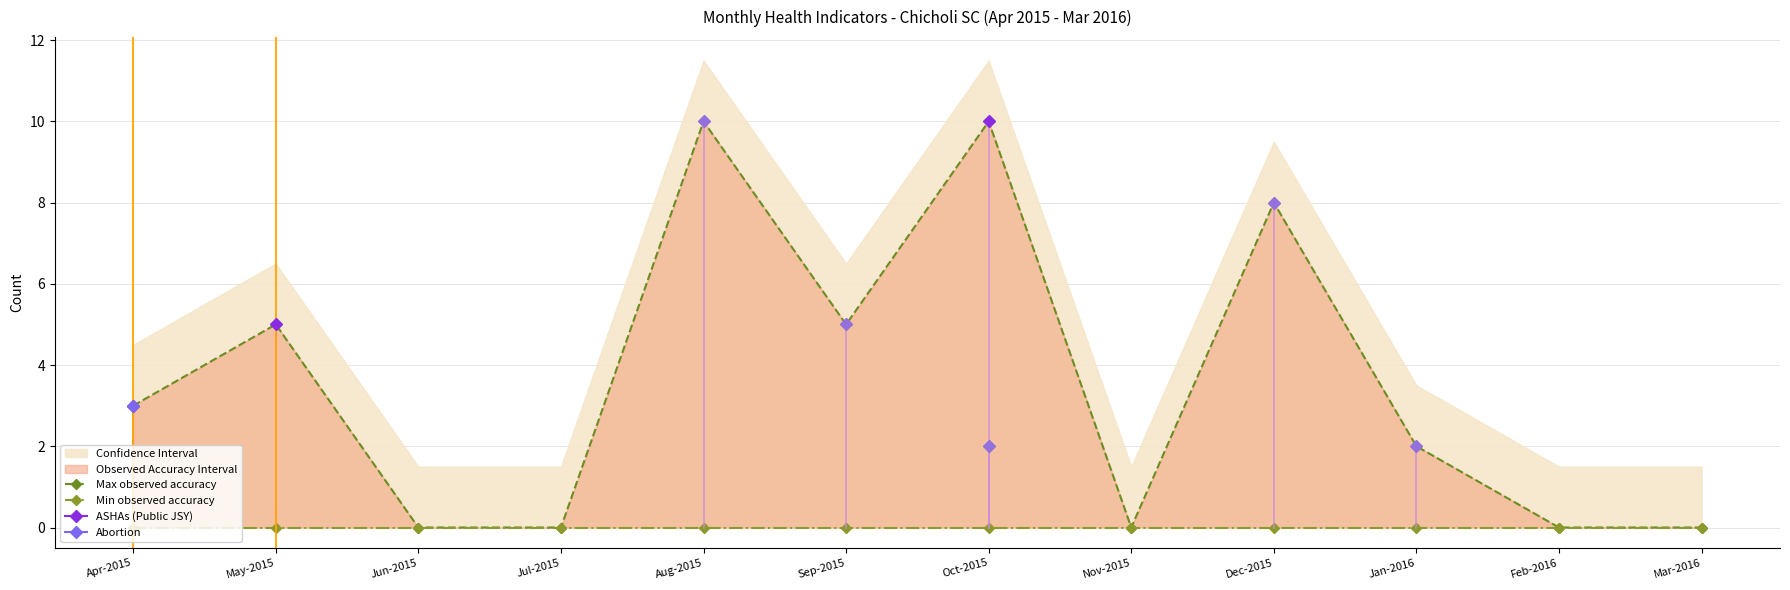

At which category does Max observed accuracy reach its first local peak?

May-2015